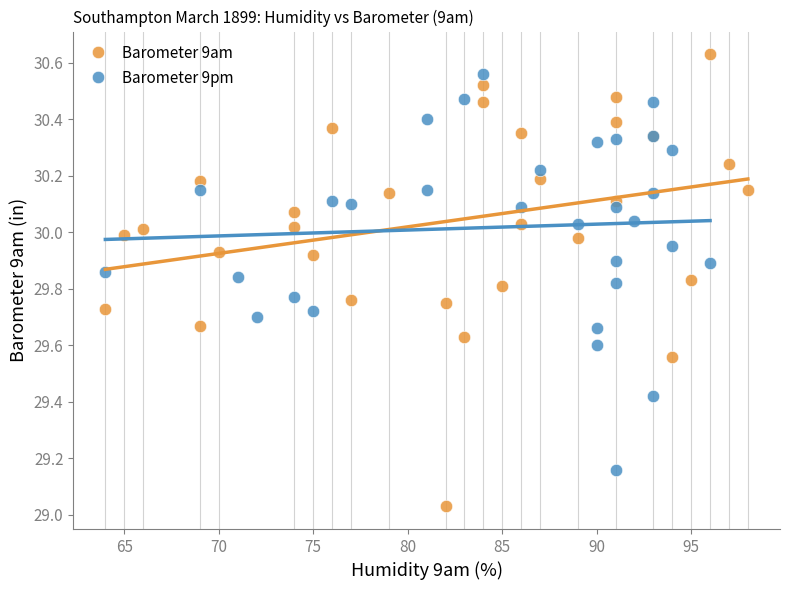

Which series has the widest spread of Y values?

Barometer 9am